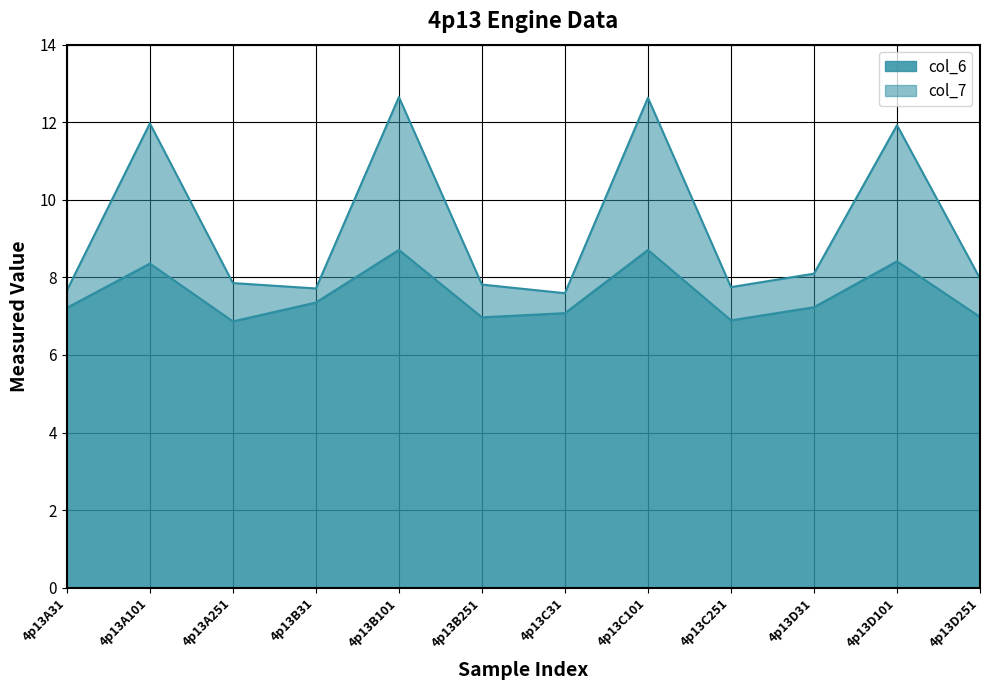

True or false: col_7 and col_6 intersect in this chart.

False